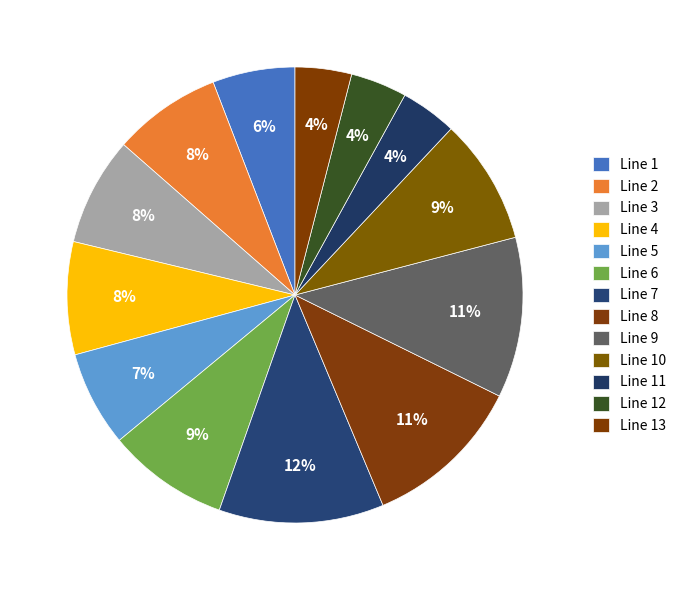

How many segments does this pie chart have?

13